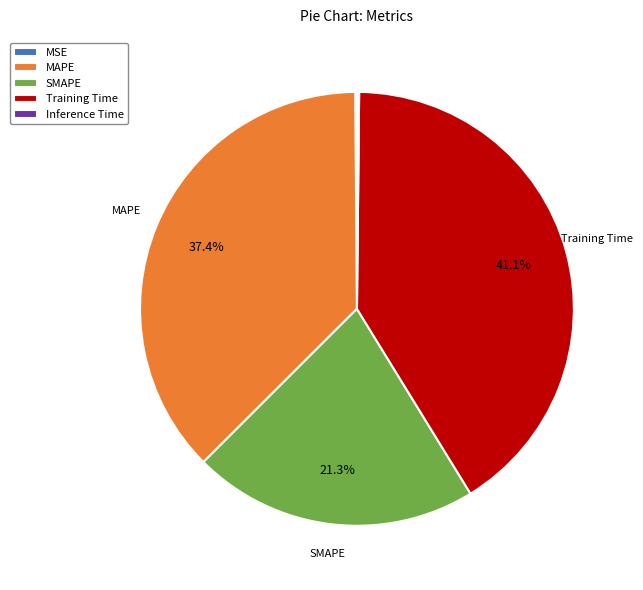

What is the largest slice in the pie chart?

Training Time